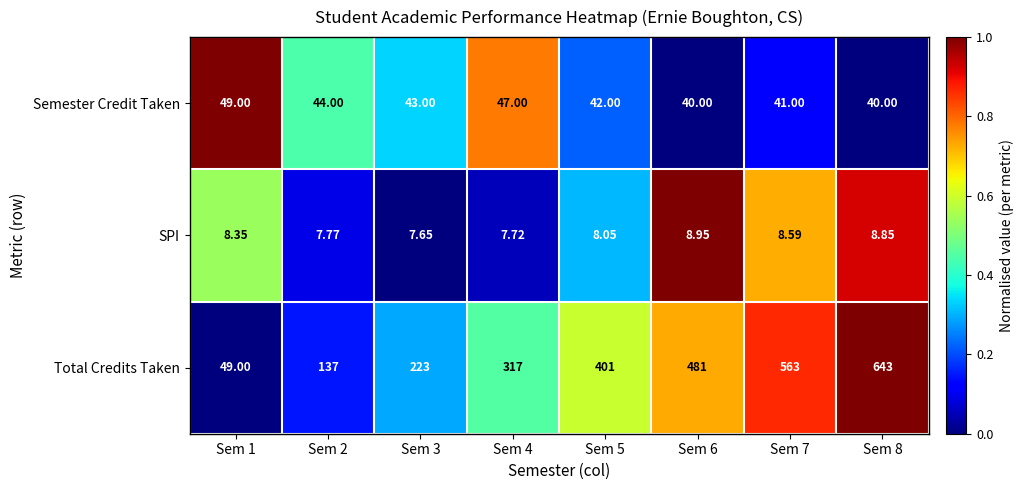

Rank the series by their maximum value, from lowest to highest.

SPI, Semester Credit Taken, Total Credits Taken